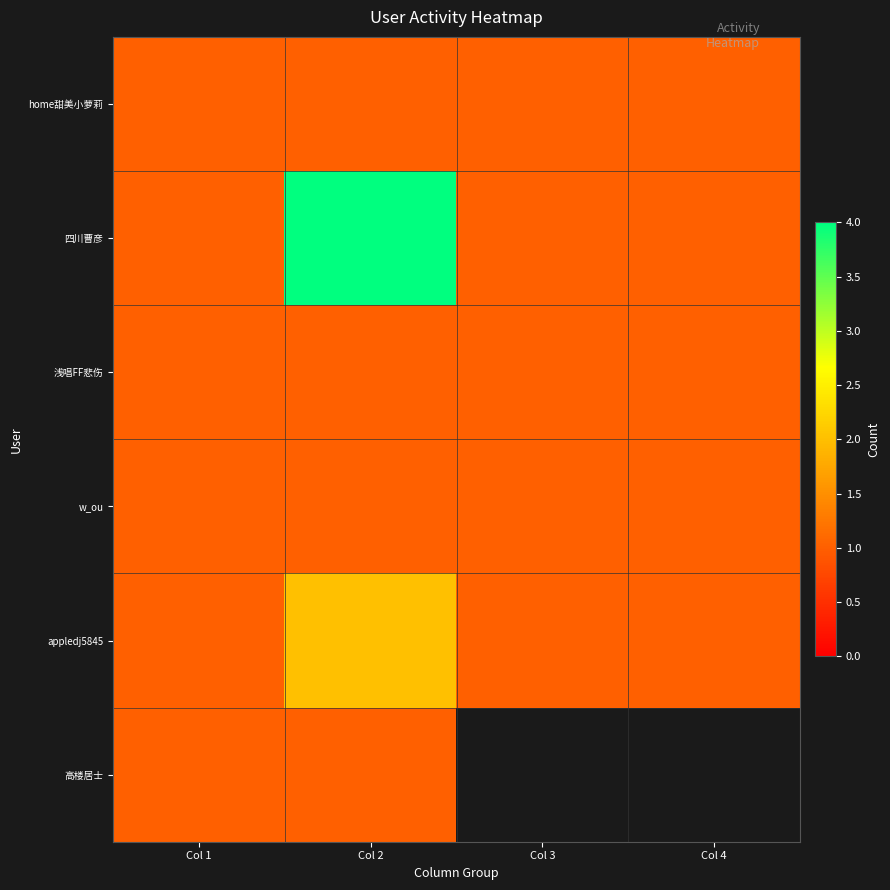

What is the difference between the highest and lowest values at Col 2?

3.0